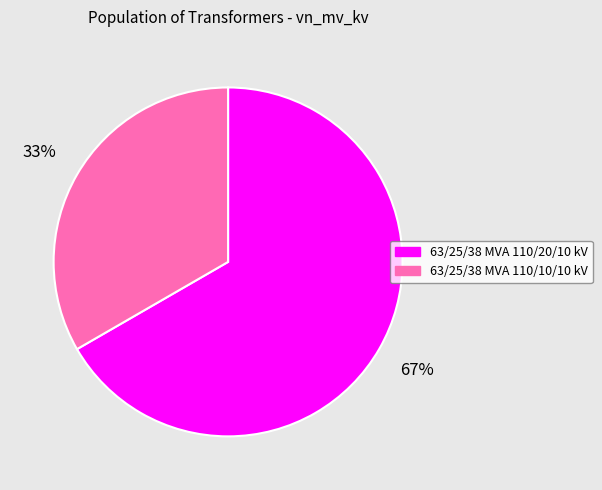

Which category has the smallest portion of the pie?

63/25/38 MVA 110/10/10 kV